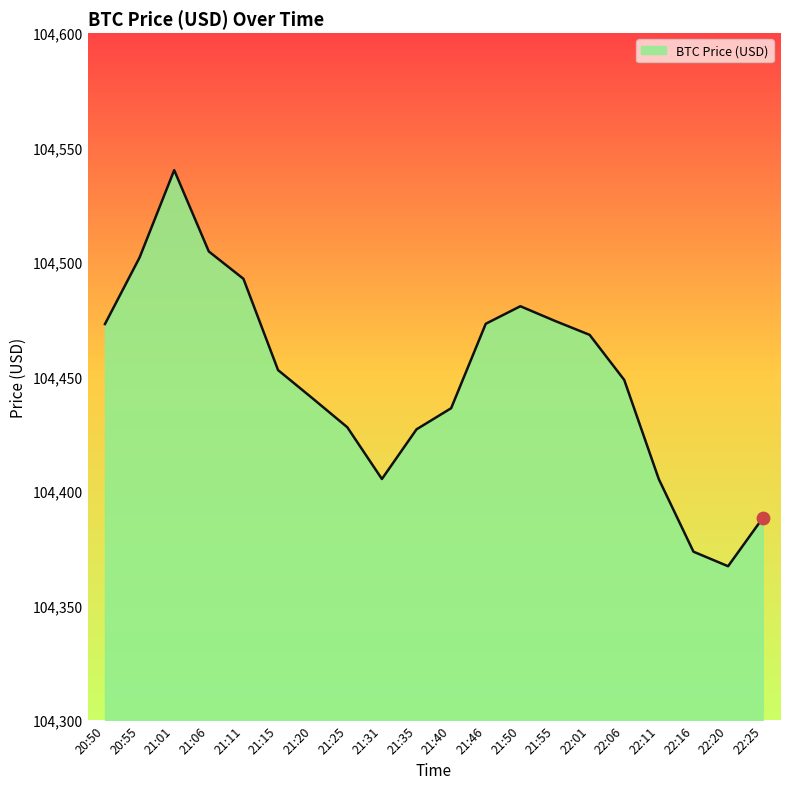

What is the ratio of the value at 21:50 to the value at 21:46?

1.0